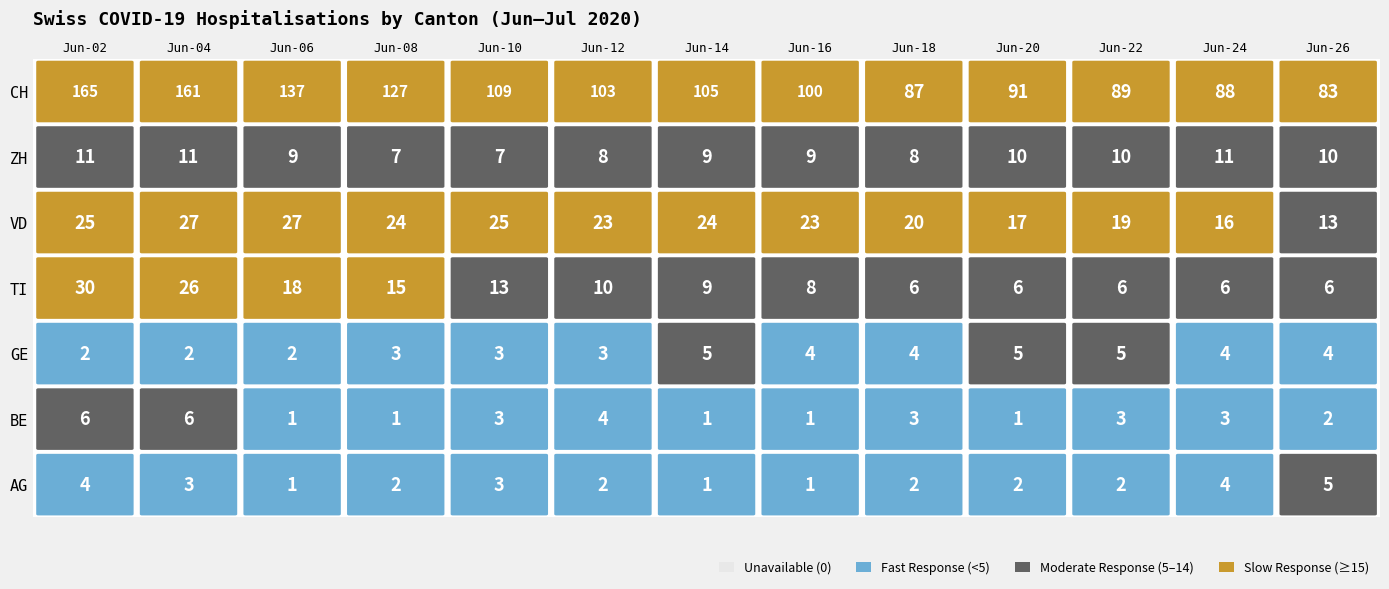

At which category does the chart reach its minimum across all series?

4